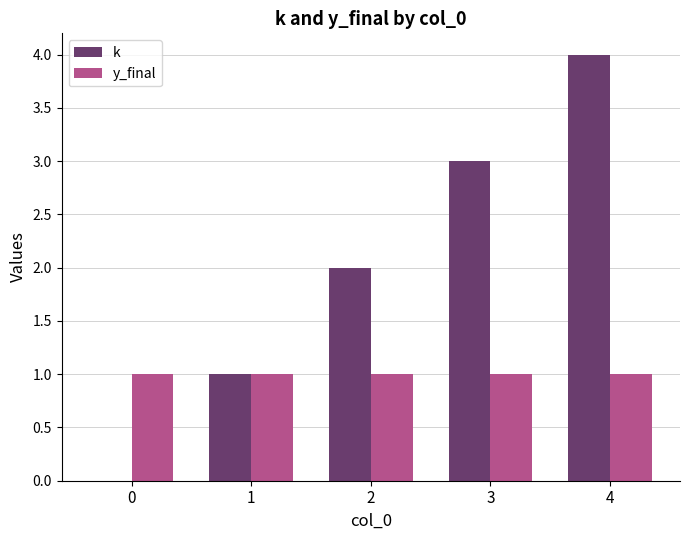

Is it true that y_final equals 1 at 1?

True